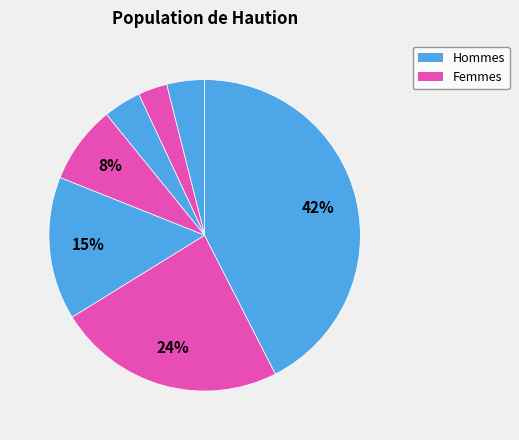

Is there any slice that represents more than half of the pie?

No